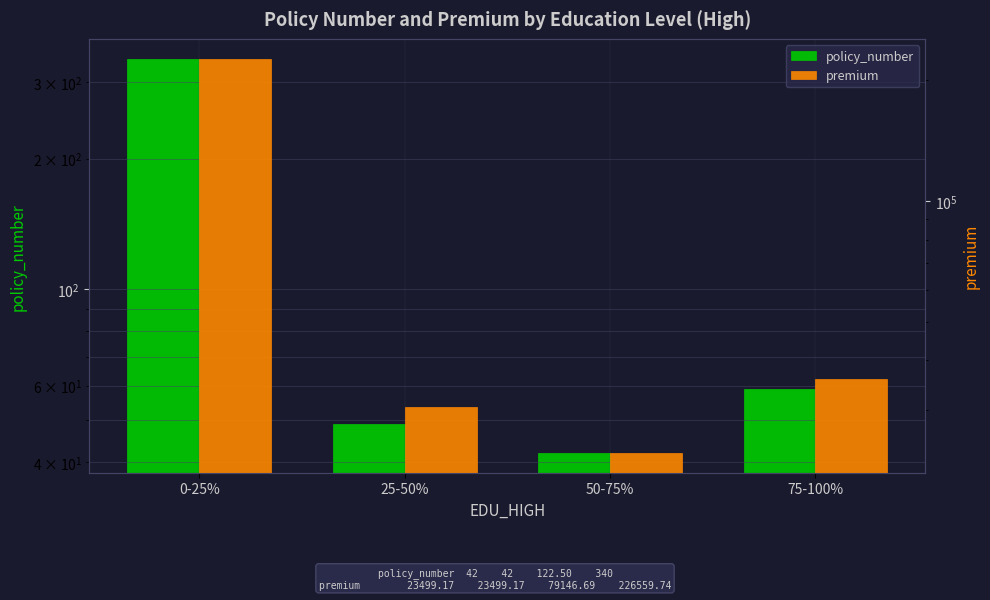

What is the difference between the policy_number values at 50-75% and 75-100%?

17.0